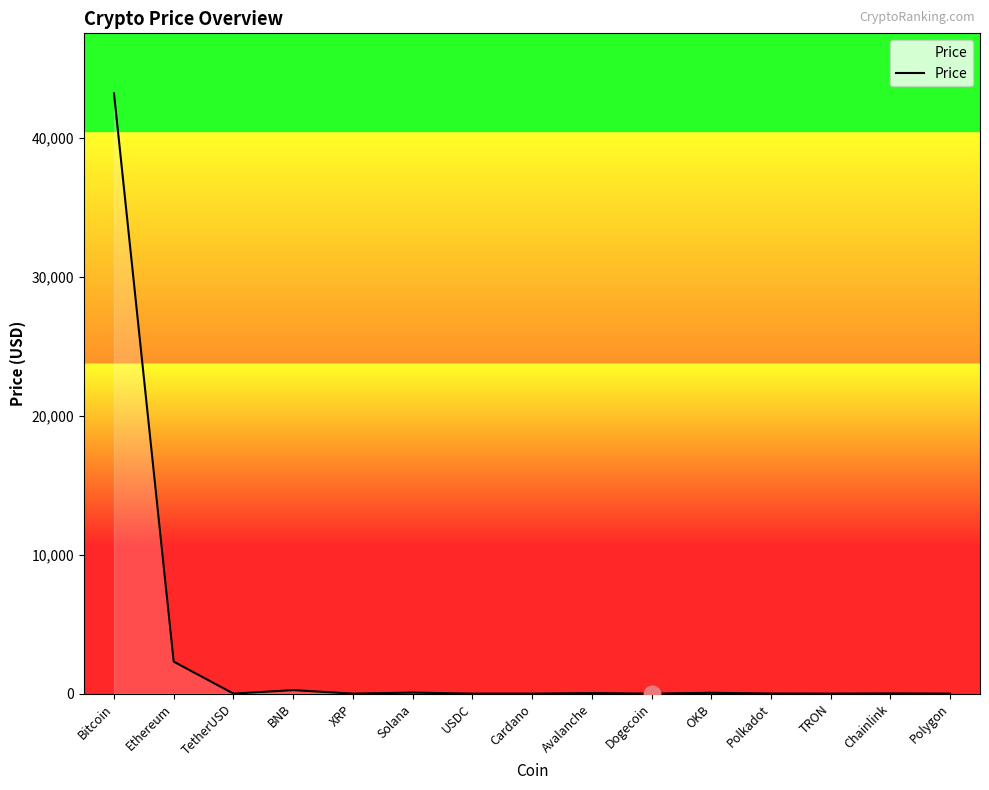

Where does the data first go above 7?

Bitcoin